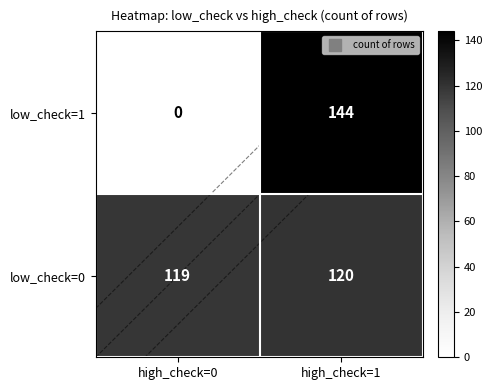

List the series in order of their overall mean, lowest first.

low_check=1, low_check=0